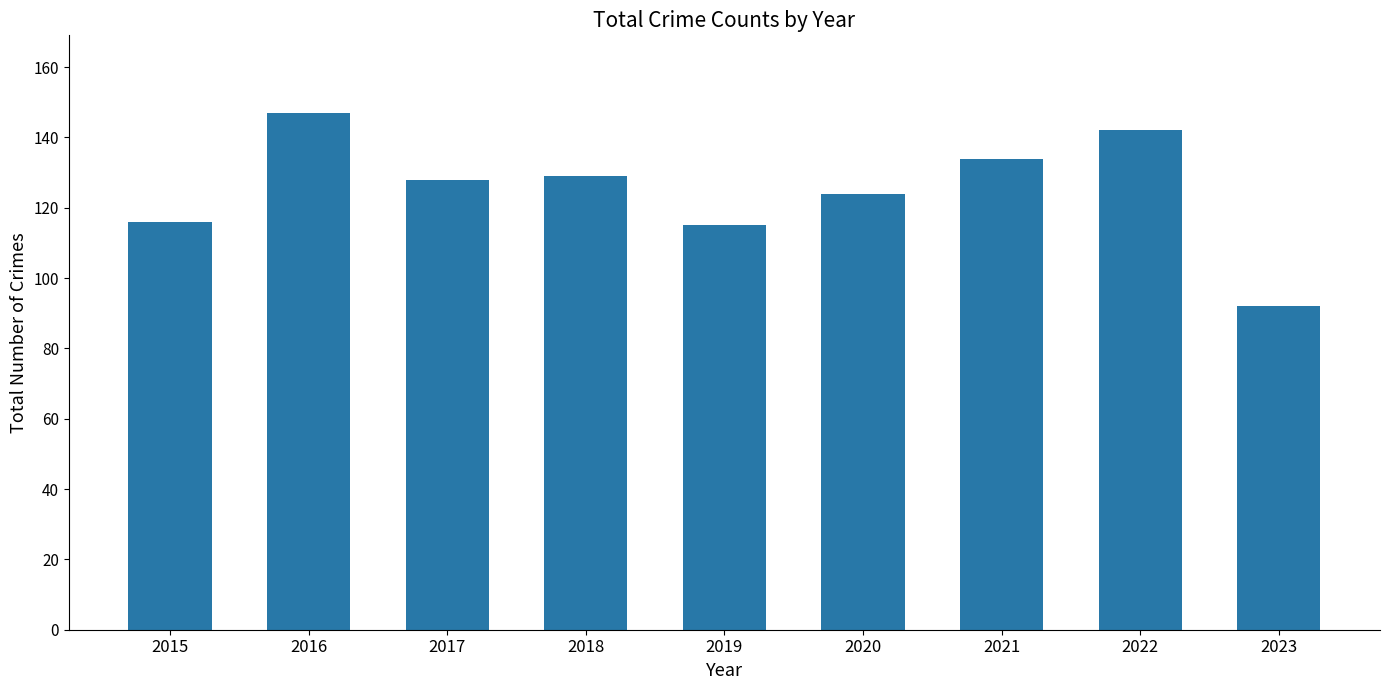

Count the number of categories in the chart.

9